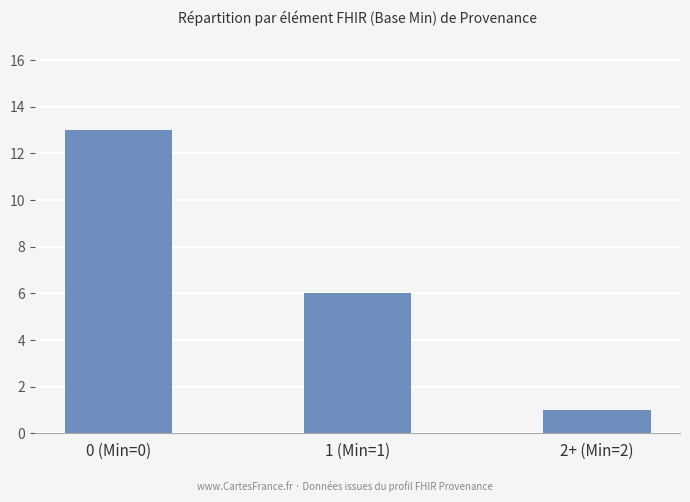

How many categories are shown in the chart?

3